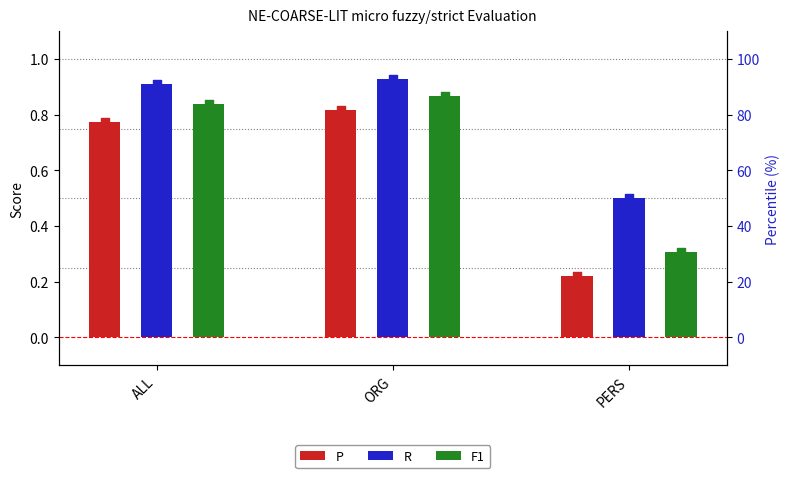

What is the total value across all series at ORG?

2.6